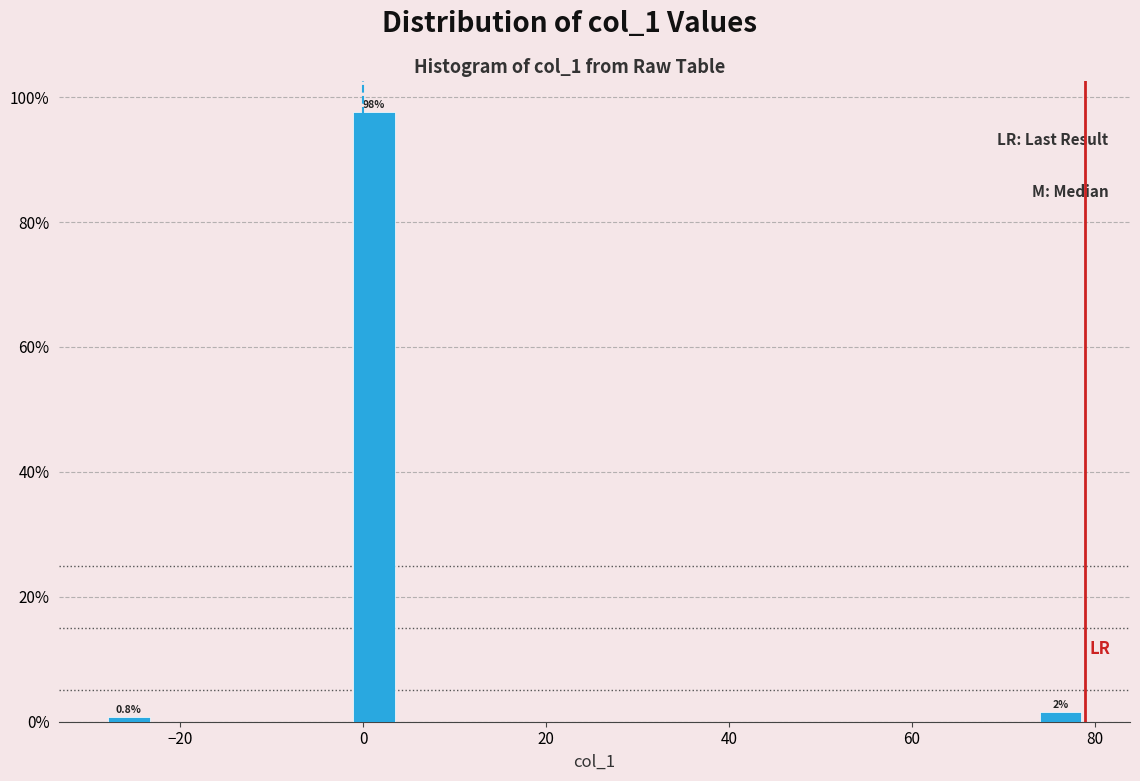

Around what value on the x-axis is the tallest bar? Give the approximate position of its centre, as read against the axis.

2